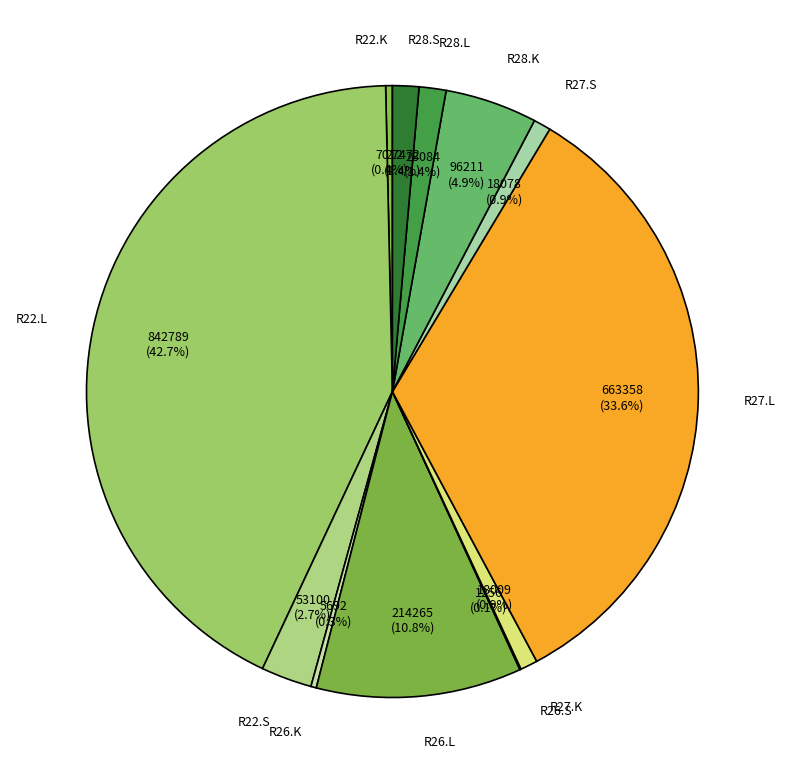

What percentage is NOT represented by R27.L?

66.4%